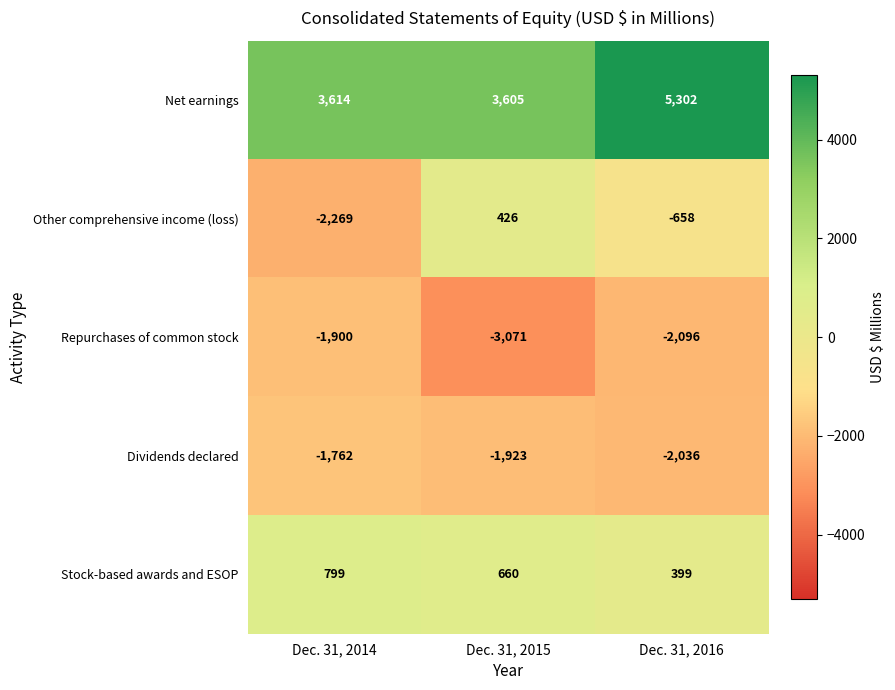

What is the minimum value shown in the chart?

-3071